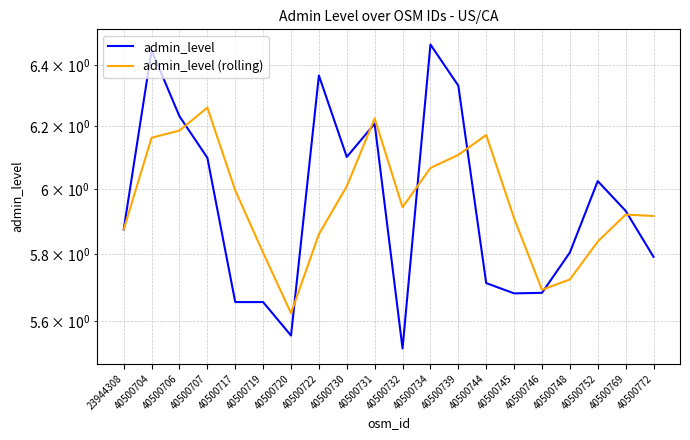

True or false: admin_level (rolling) and admin_level cross at least once.

True